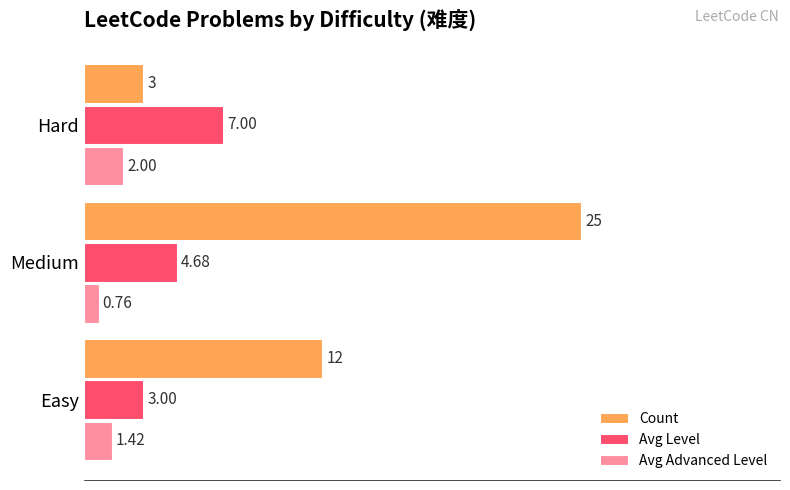

At which category is the sum across all series the highest?

Medium